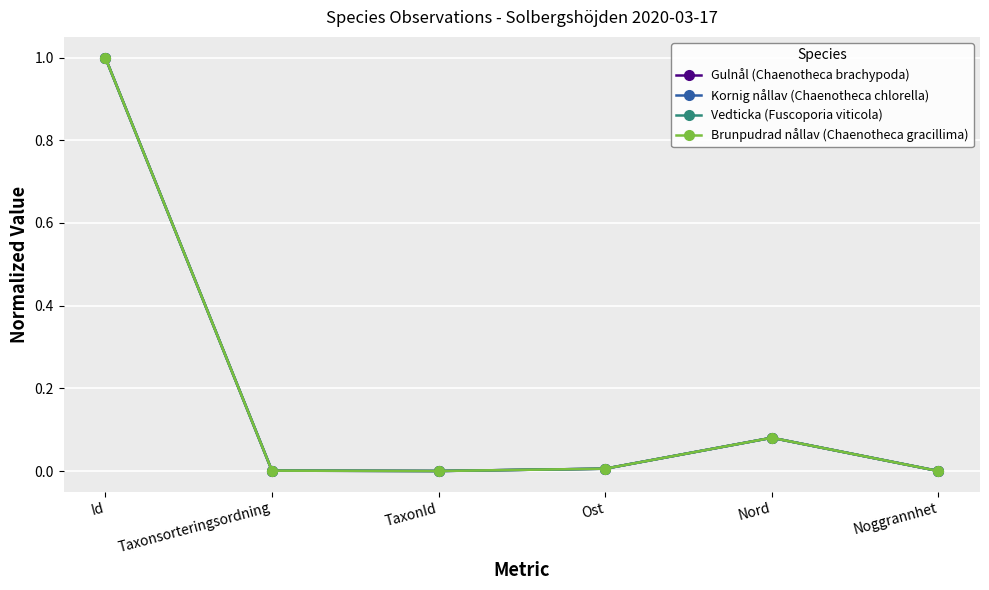

At which category is the sum across all series the highest?

Id